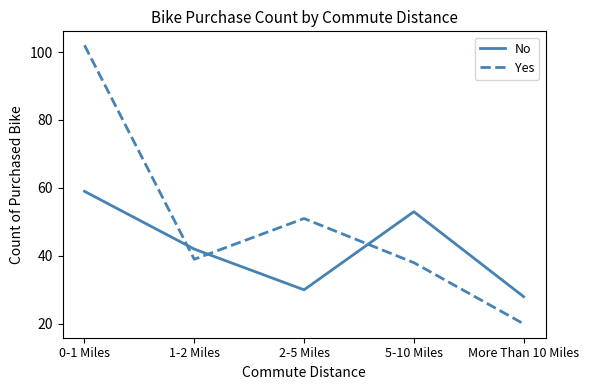

What are all the series names shown in the legend?

No, Yes